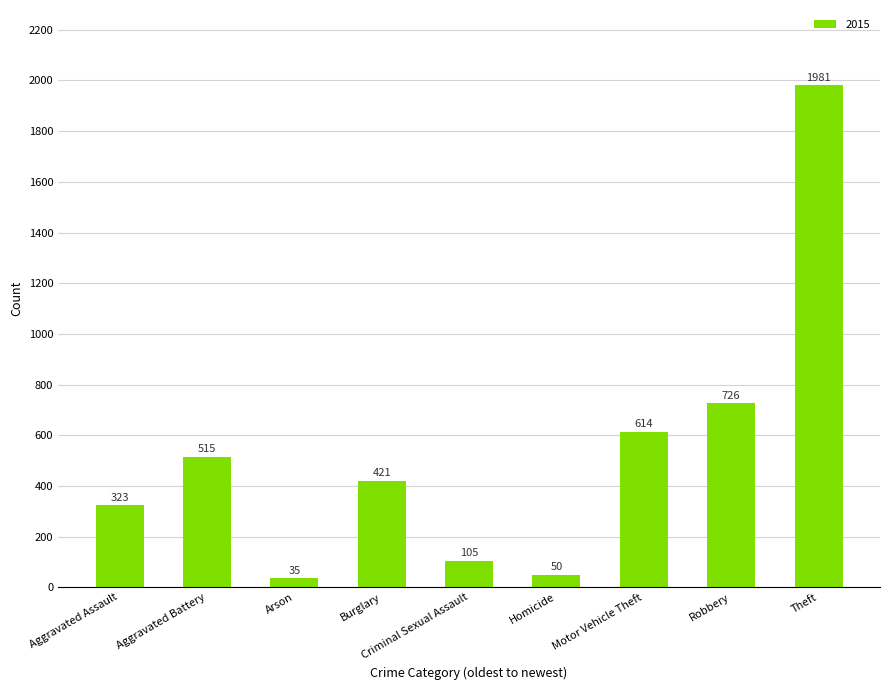

At which category does the chart reach its minimum across all series?

Arson